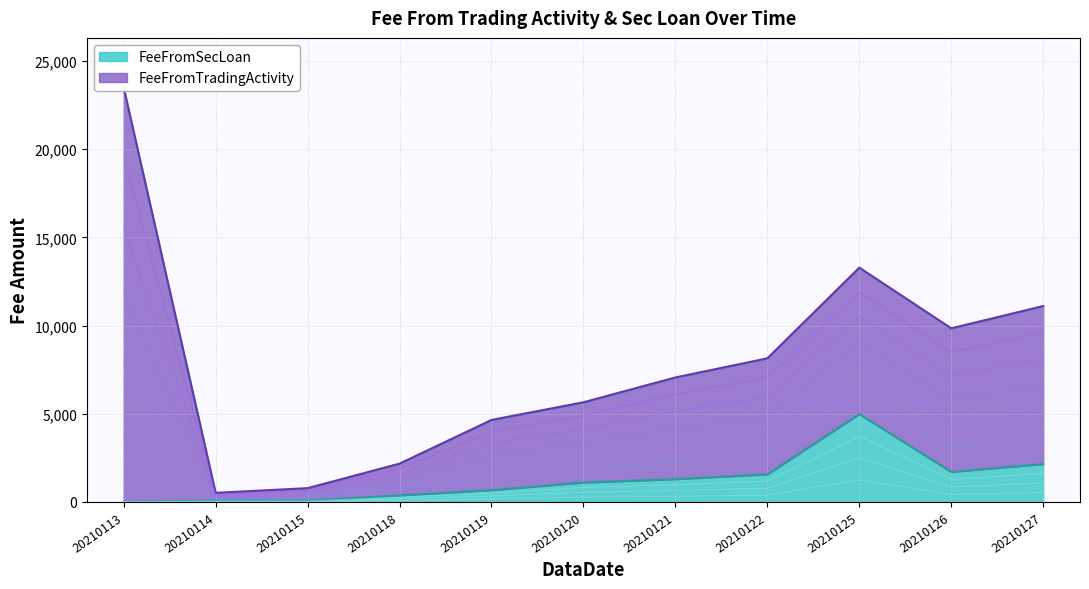

At which label does the data first exceed 1100?

20210120